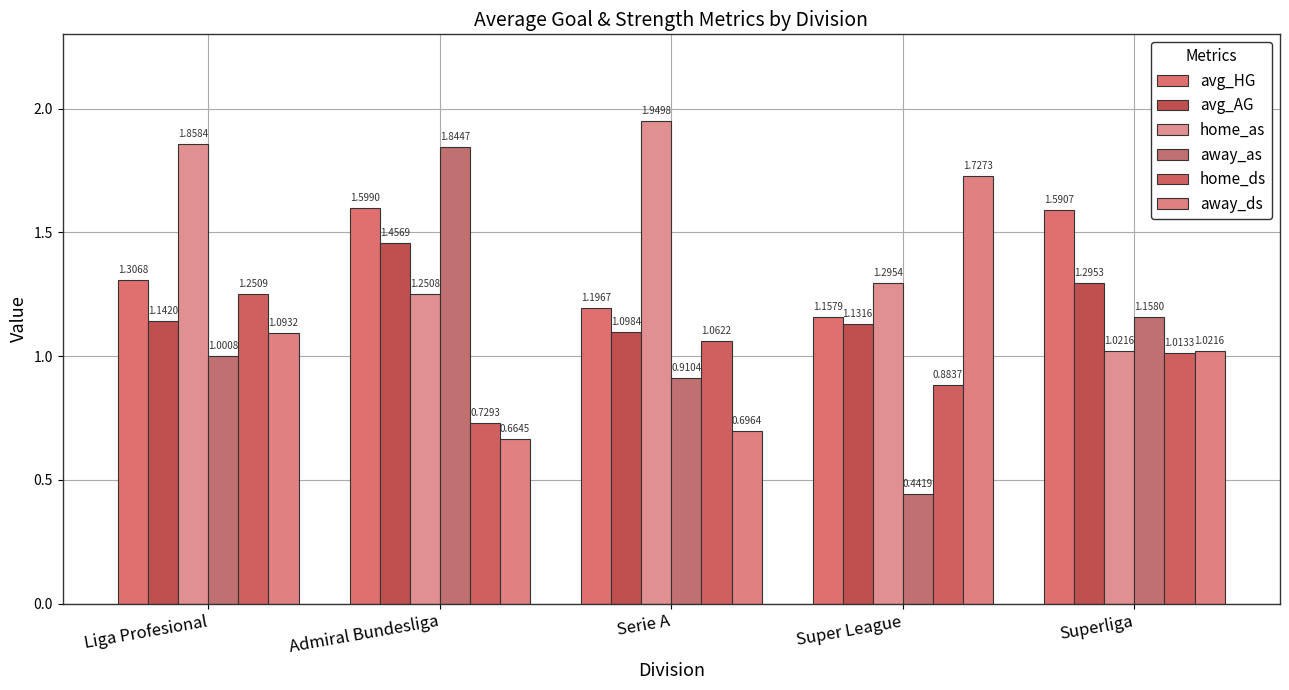

How many bars are there in each group?

6